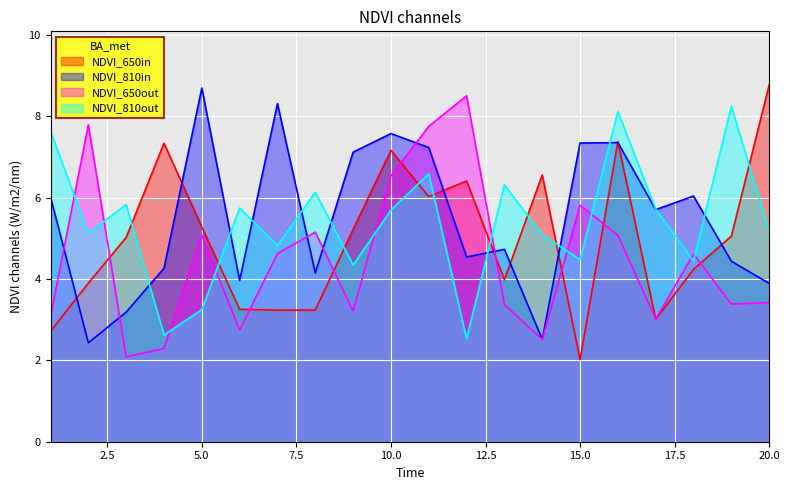

What is the sum of all x1 values?

99.9